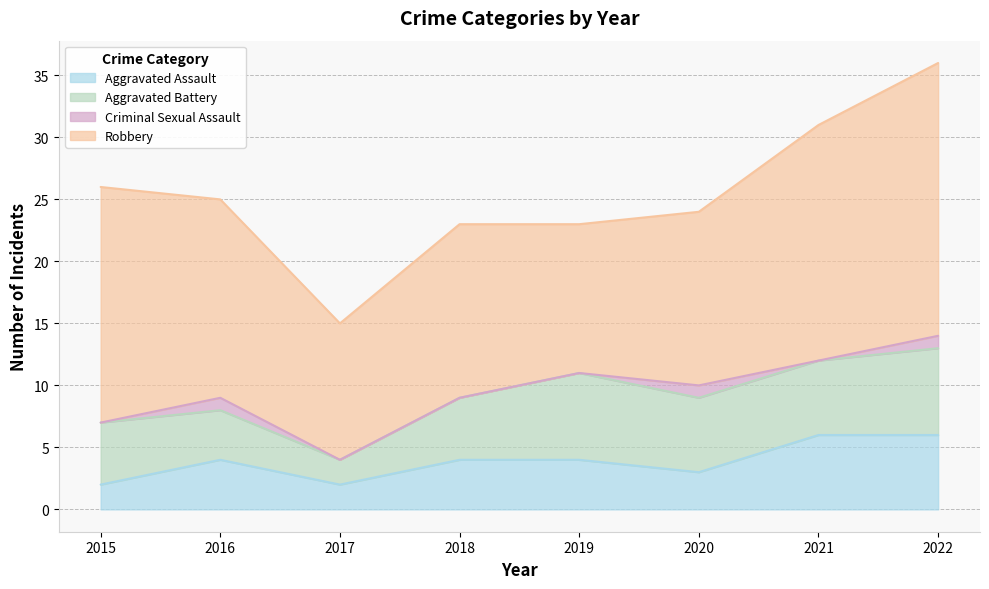

Which series has the widest spread of values?

Robbery